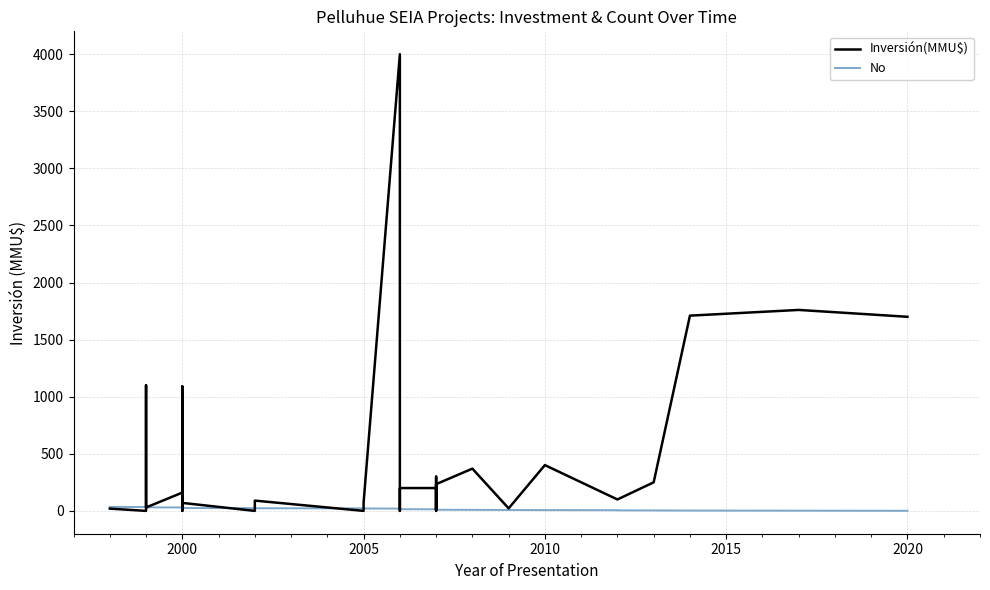

What are all the series names shown in the legend?

Inversión(MMU$), No